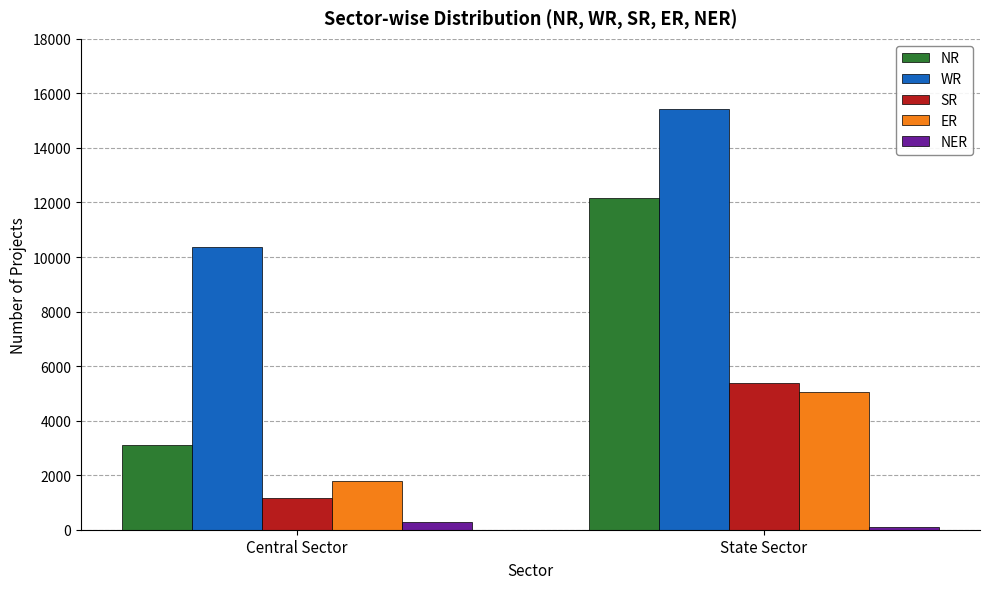

At which category does the chart reach its peak across all series?

State Sector